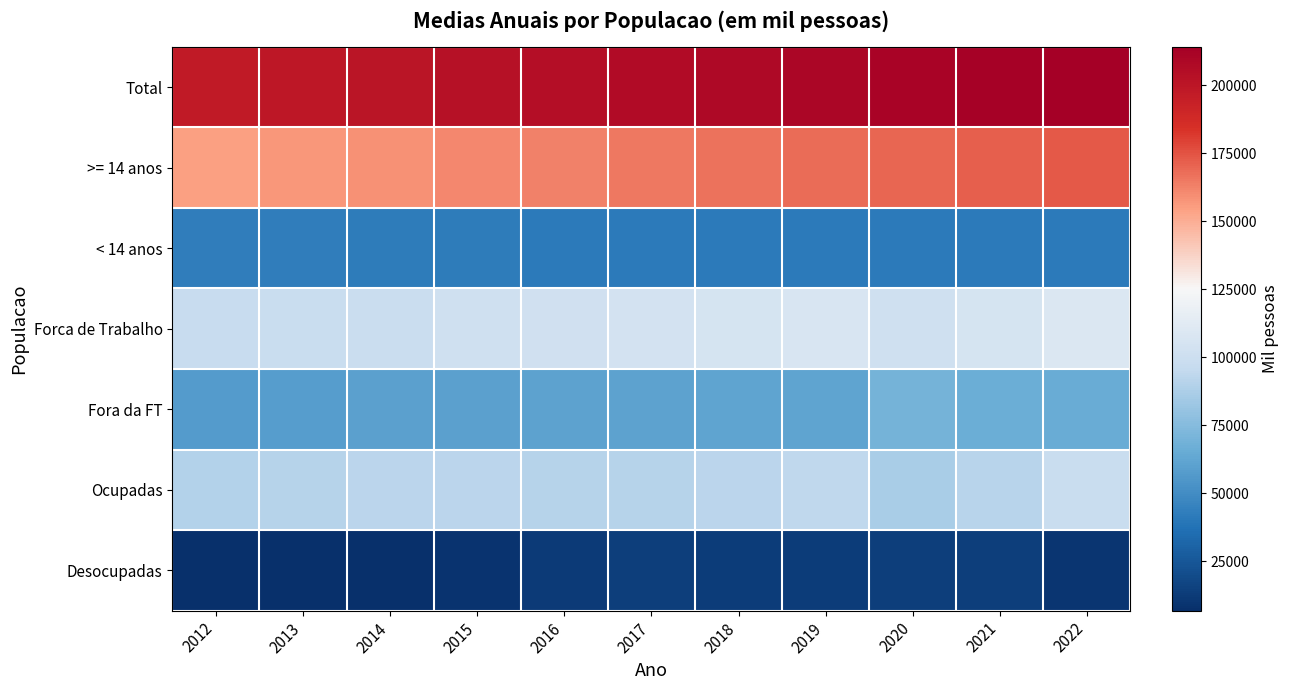

Between 2014 and 2013, which is larger?

2014